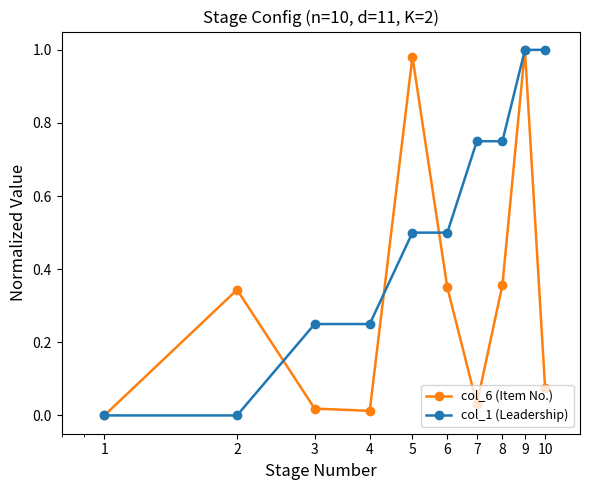

Which series has the largest total across all categories?

col_1 (Leadership)